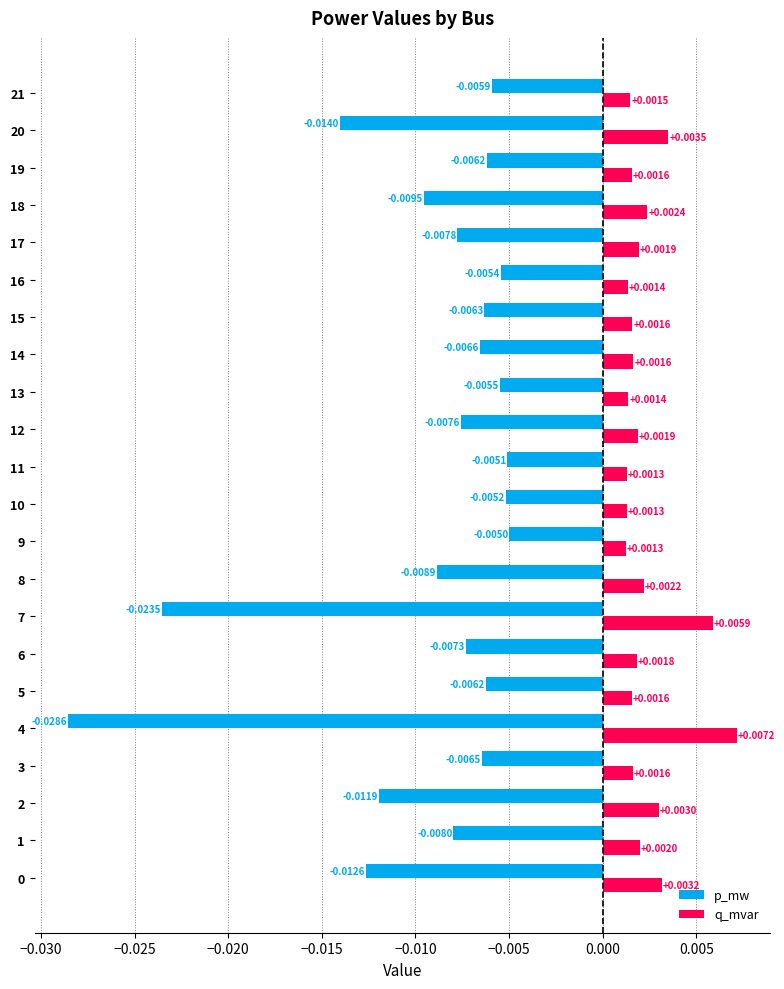

Between 12 and 18, which series saw the biggest shift?

p_mw